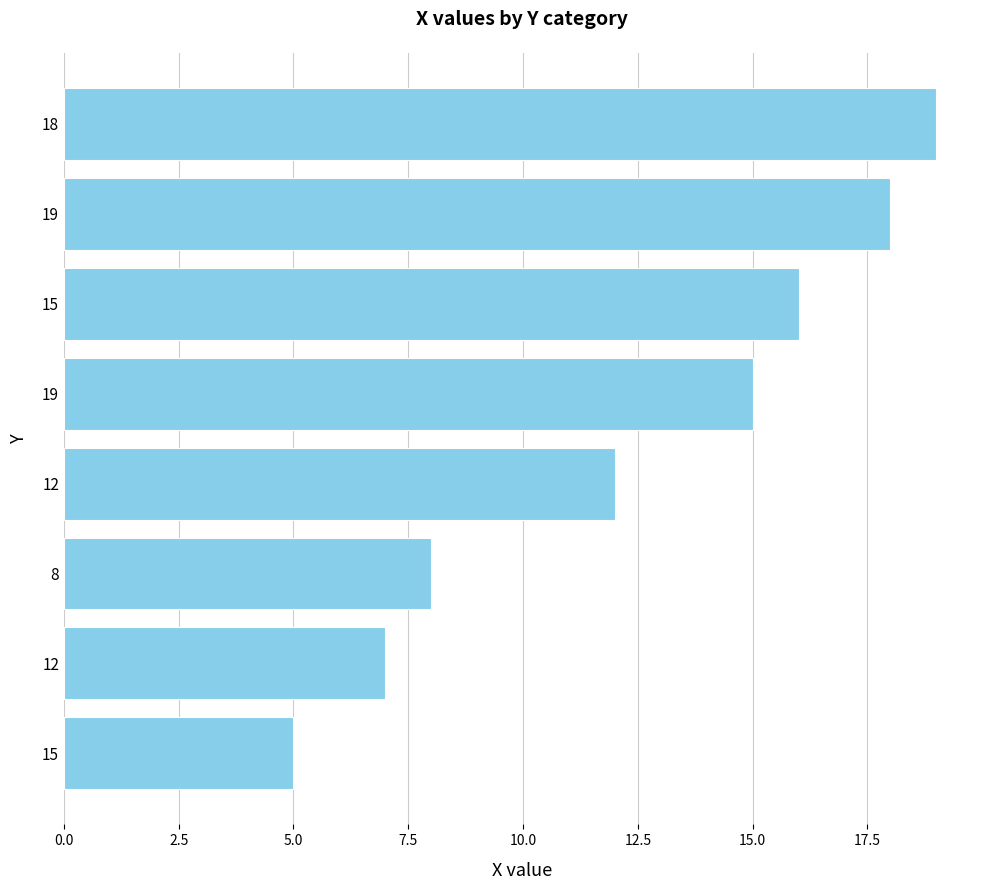

What is the sum of all values?

100